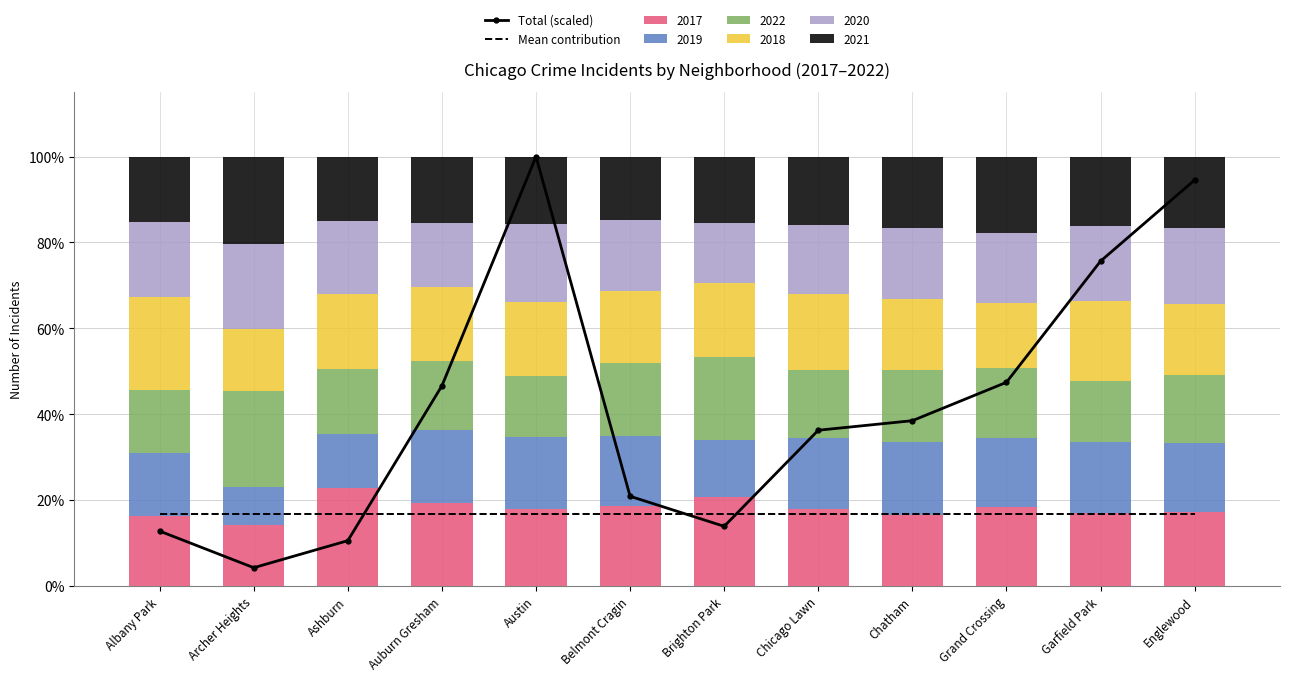

Are the bars horizontal?

No